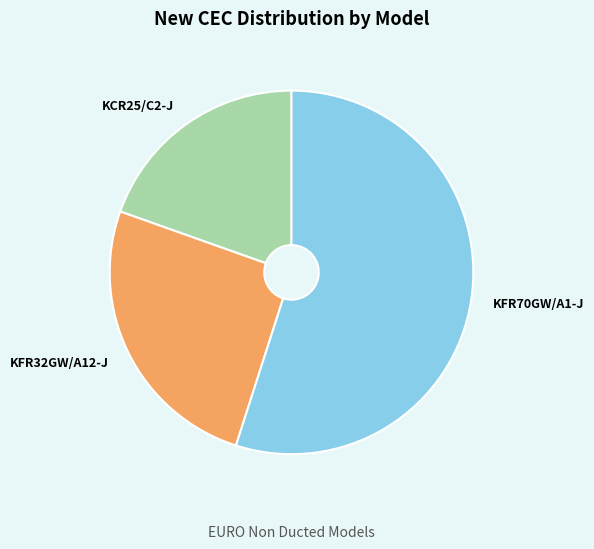

Combined, do KFR70GW/A1-J and KCR25/C2-J account for over 50%?

Yes